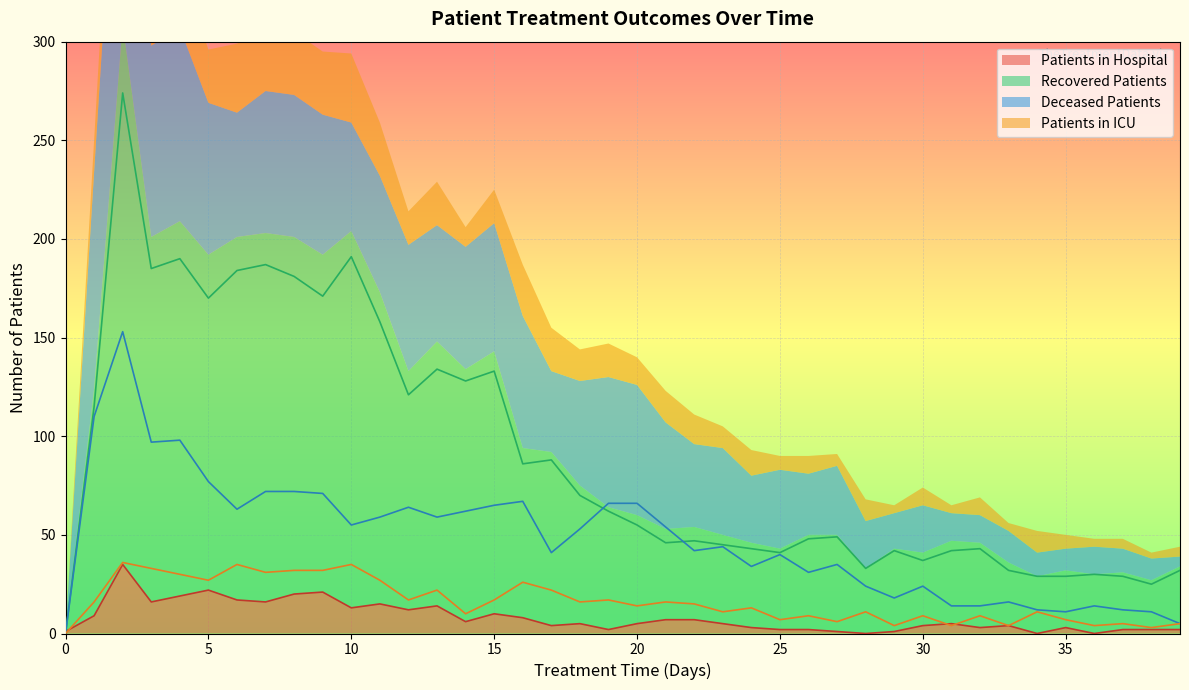

What is the sum of all patients_in_hospital values?

323